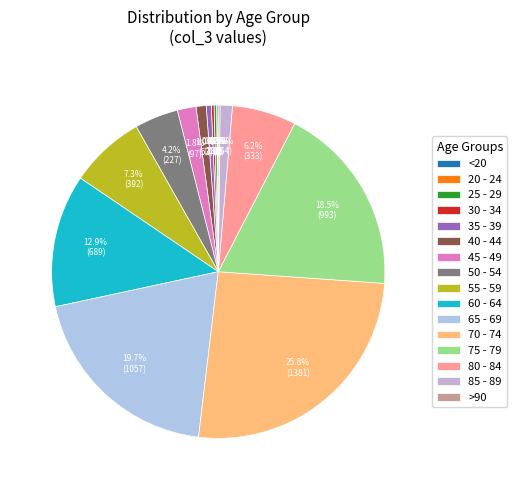

Which category has the smallest portion of the pie?

20 - 24